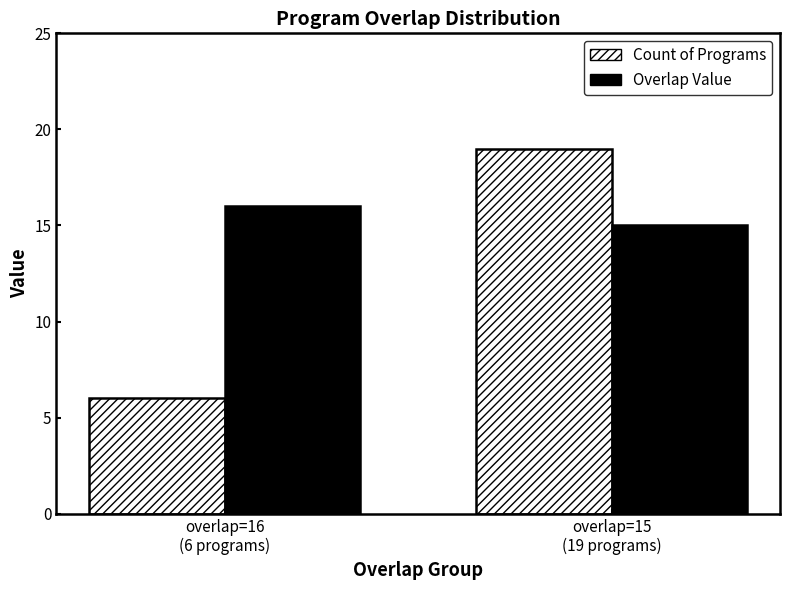

What is the minimum value shown in the chart?

6